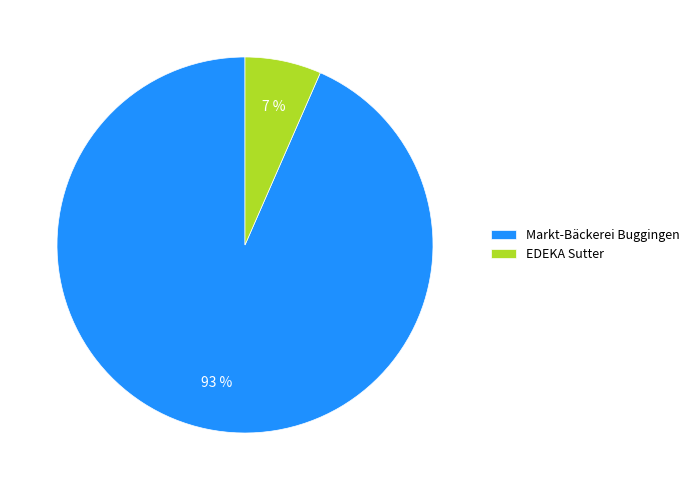

Which category accounts for the majority?

Markt-Bäckerei Buggingen